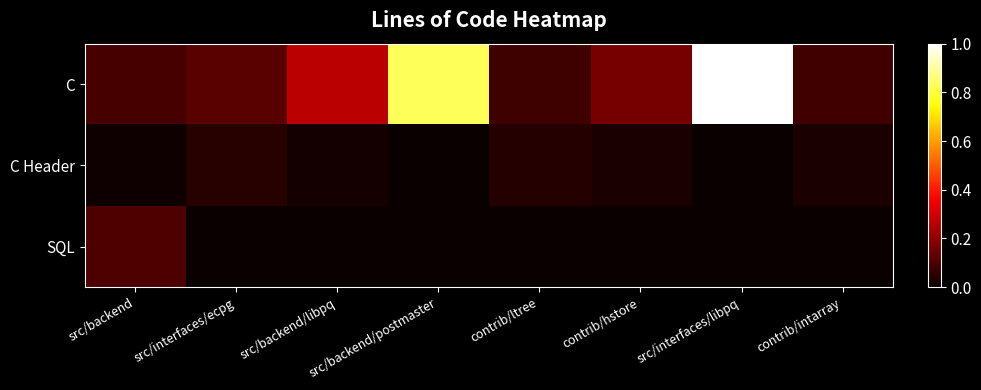

What is the total value across all series at src/backend/postmaster?

0.8